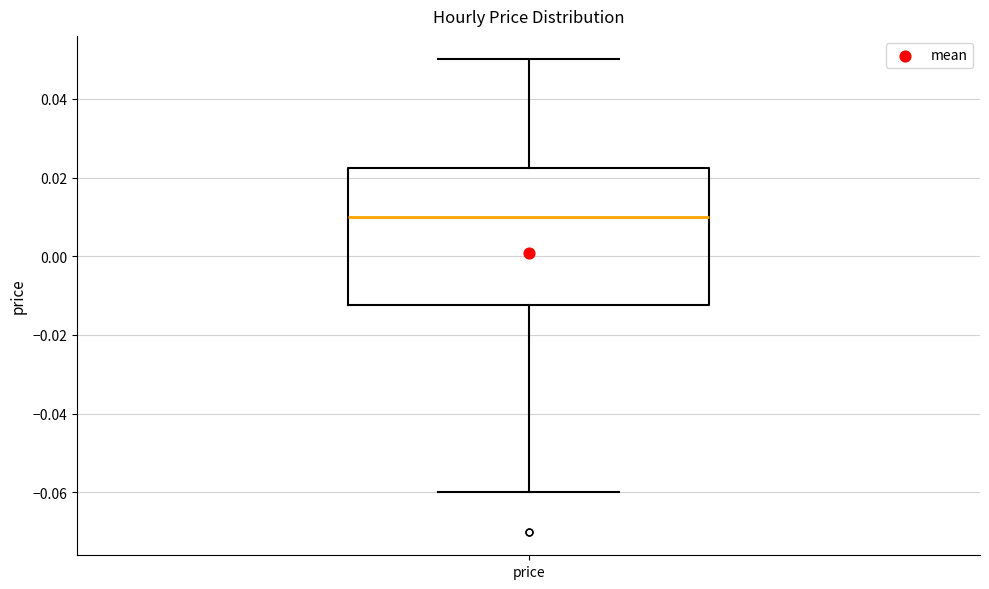

Read this box plot against the y-axis: the position of the median line, the range covered by the box, and the ends of both whiskers. The values are not printed on the chart, so give them approximately, as read against the axis.

median 0.010, box -0.012 to 0.022, whiskers -0.060 to 0.050